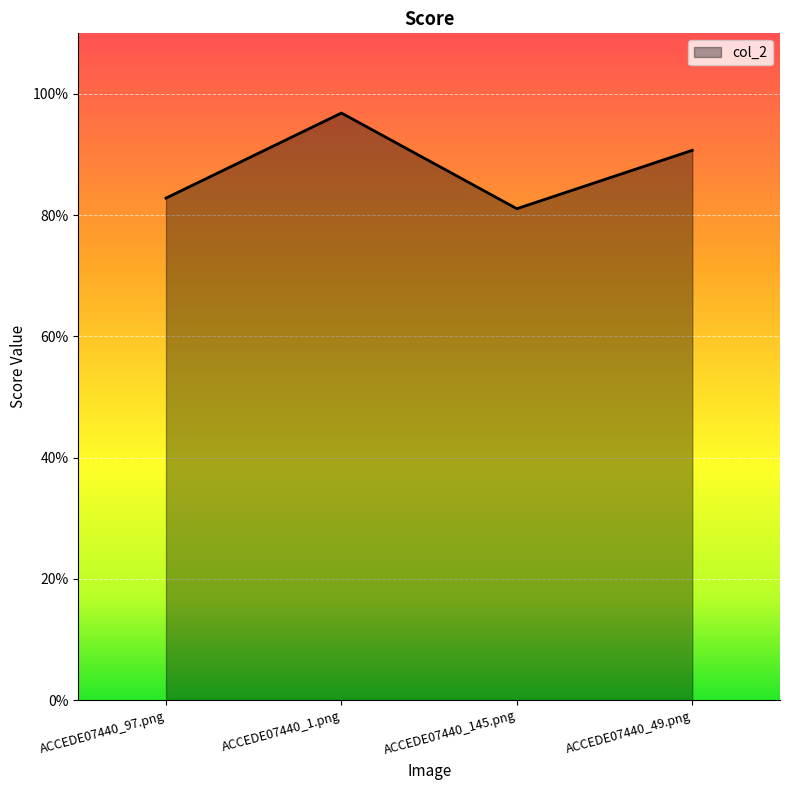

Rank the categories by value from highest to lowest.

ACCEDE07440_1.png, ACCEDE07440_49.png, ACCEDE07440_97.png, ACCEDE07440_145.png